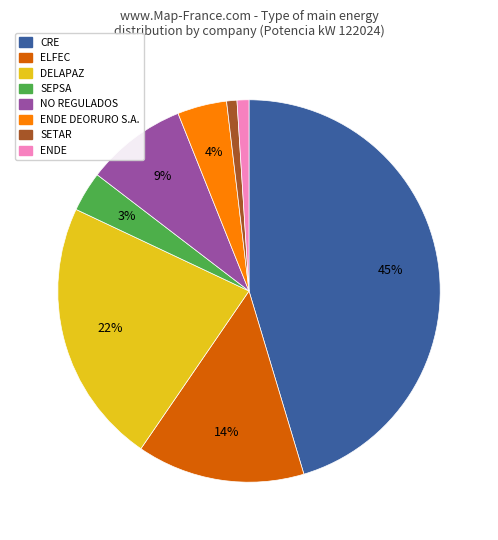

What is the largest slice in the pie chart?

CRE